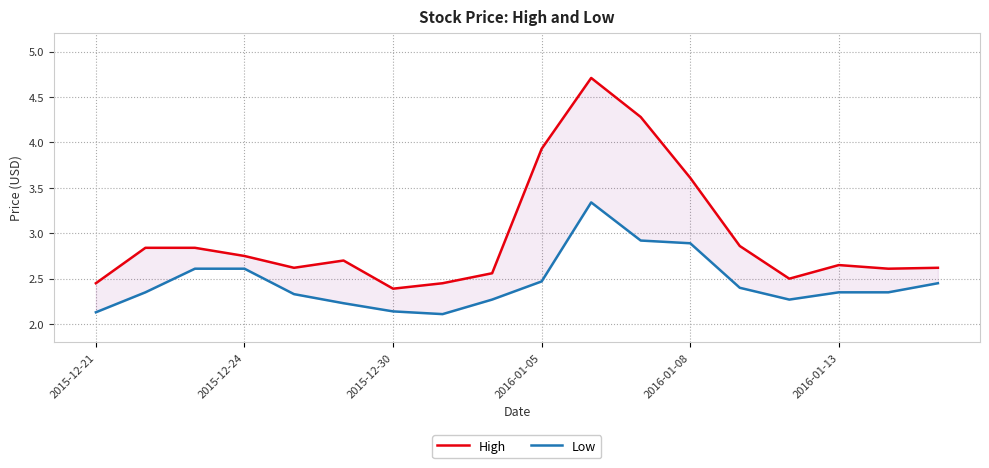

At which category is the sum across all series the highest?

10